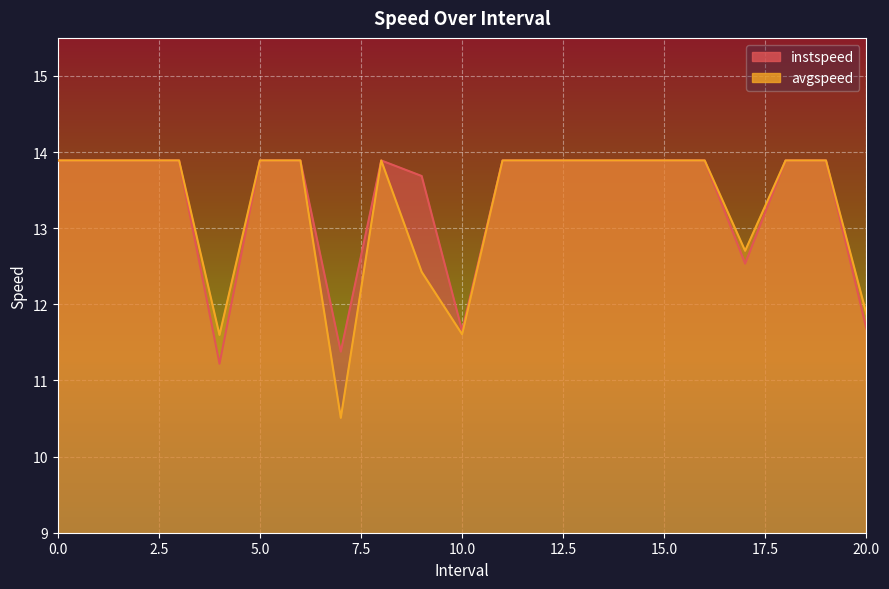

How many series are shown in this chart?

2